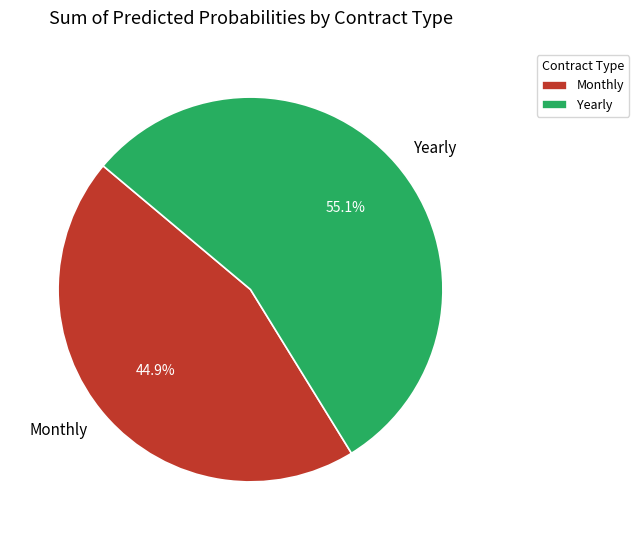

Which category has the smallest portion of the pie?

Monthly